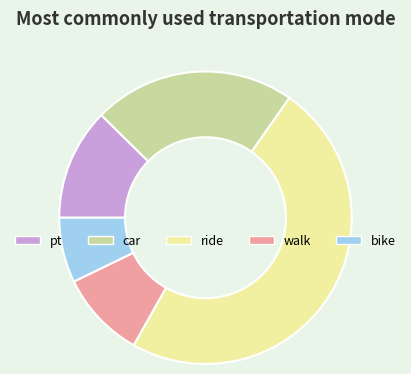

Does car account for over 50% of the chart?

No